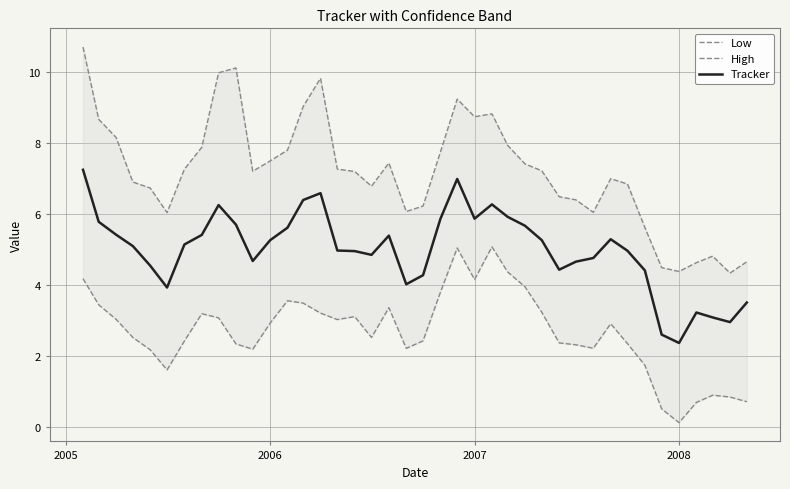

True or false: Tracker and High intersect in this chart.

False